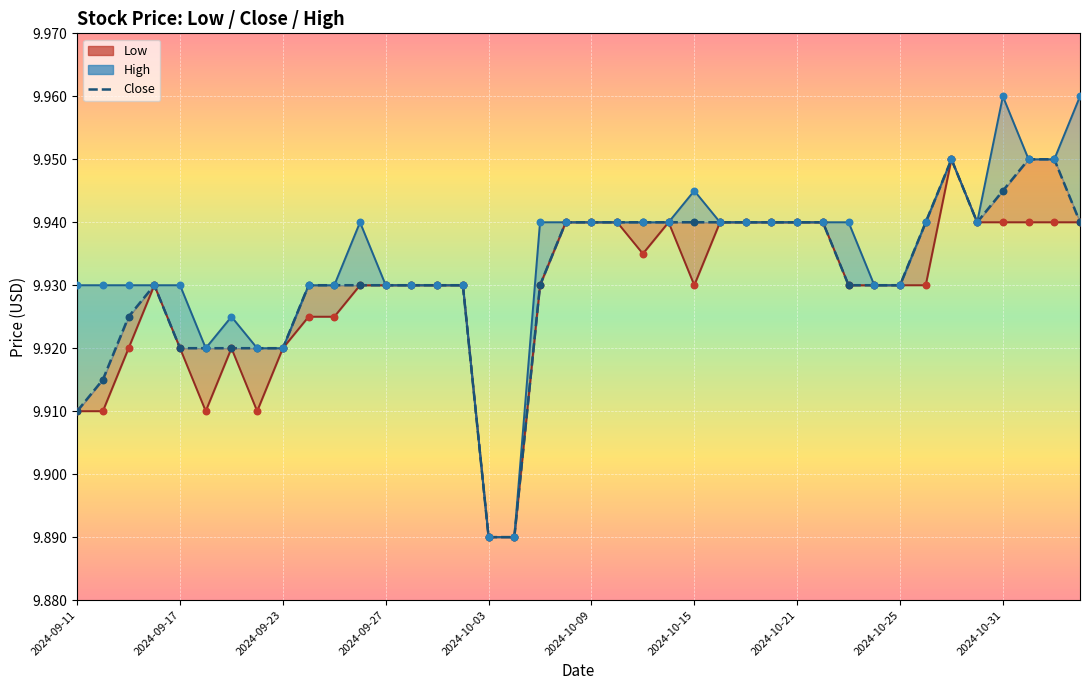

What is the ratio of the value at 2024-10-31 to the value at 28?

1.0